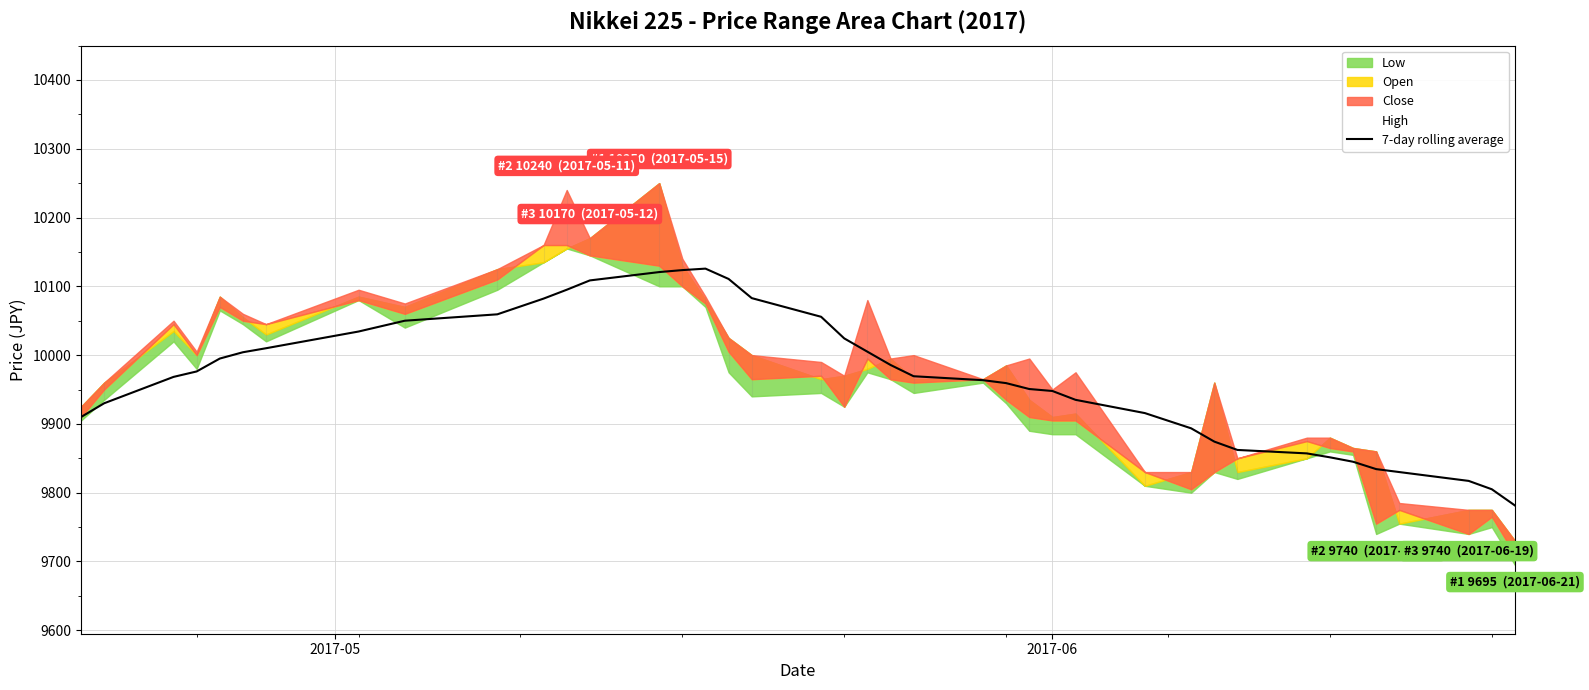

Does the chart display data point markers on the line(s)?

No